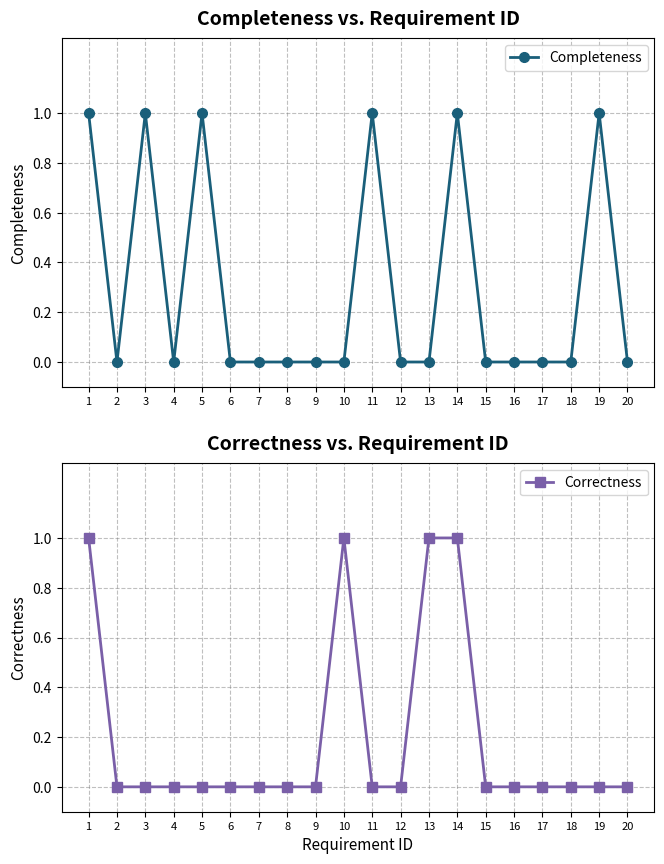

Which has a higher value, 2 or 10?

2